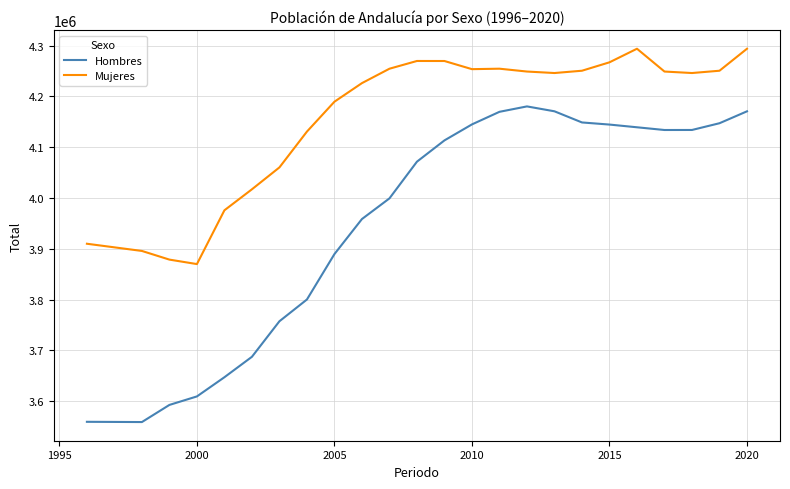

Which series has the largest range (max minus min)?

Hombres